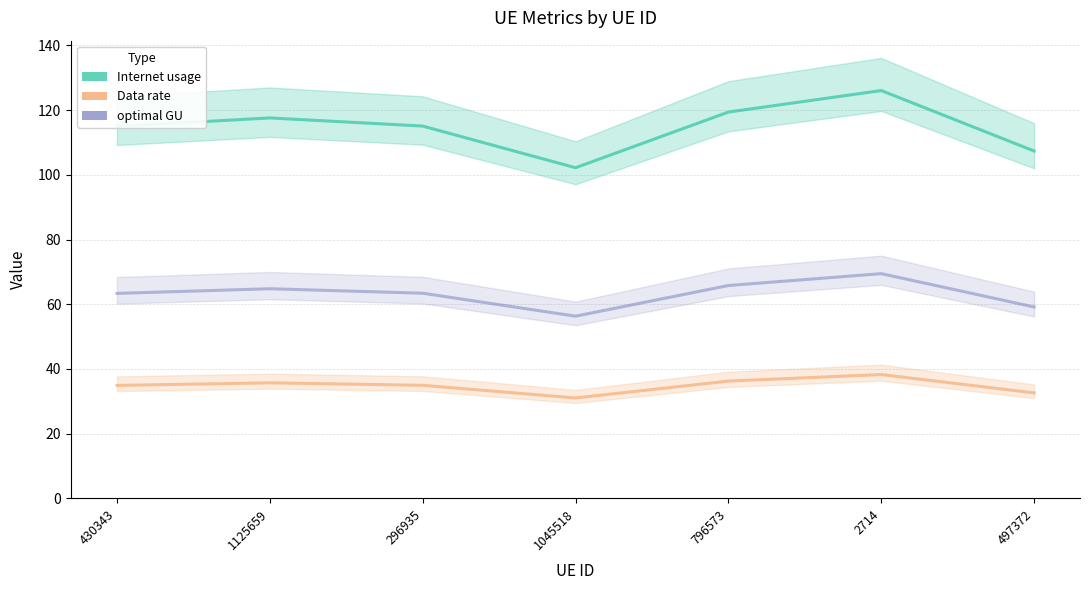

At which label is optimal GU closest to 62?

430343